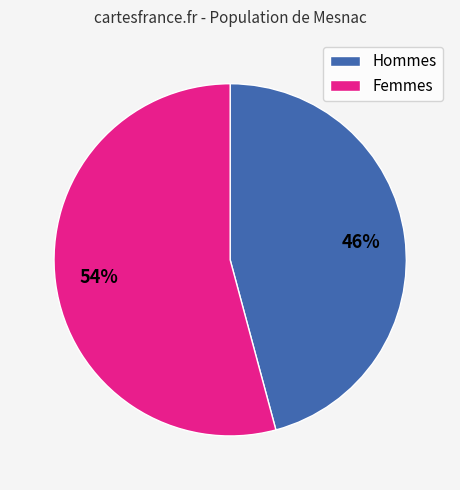

Is it true that Femmes is 54% of the pie?

True